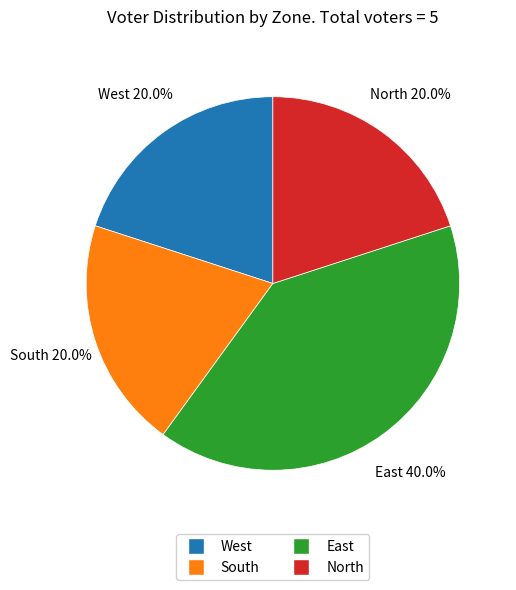

To the nearest percent, what portion does East represent?

40%